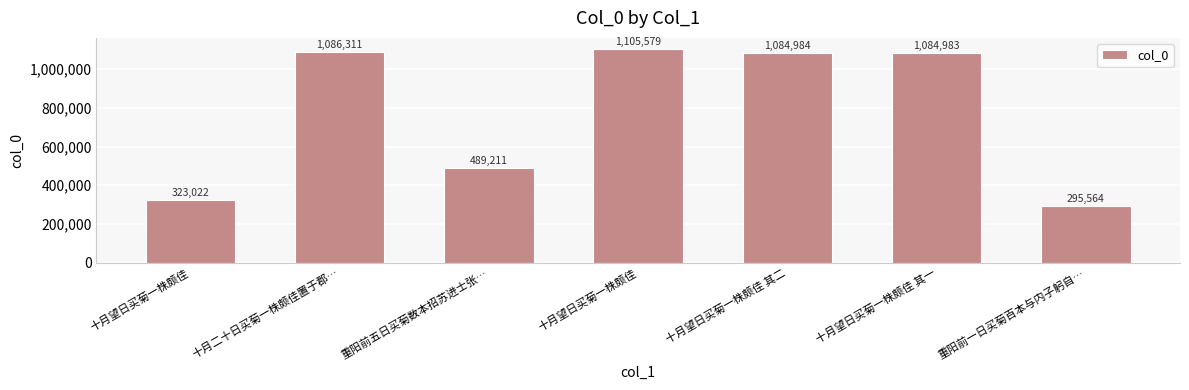

How many data points does each series have?

7